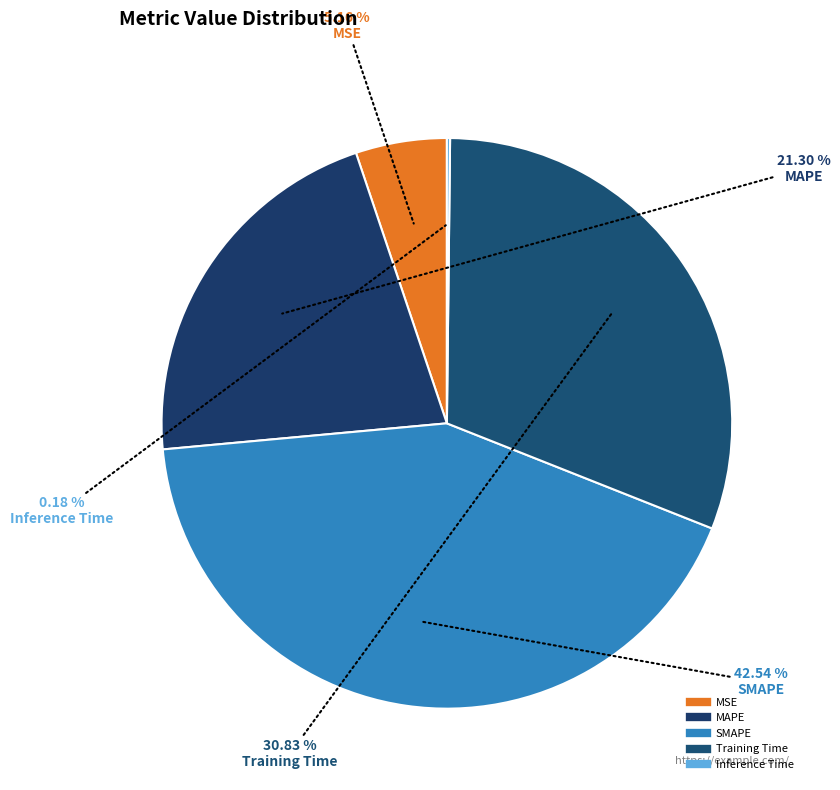

Which category has the smallest portion of the pie?

Inference Time